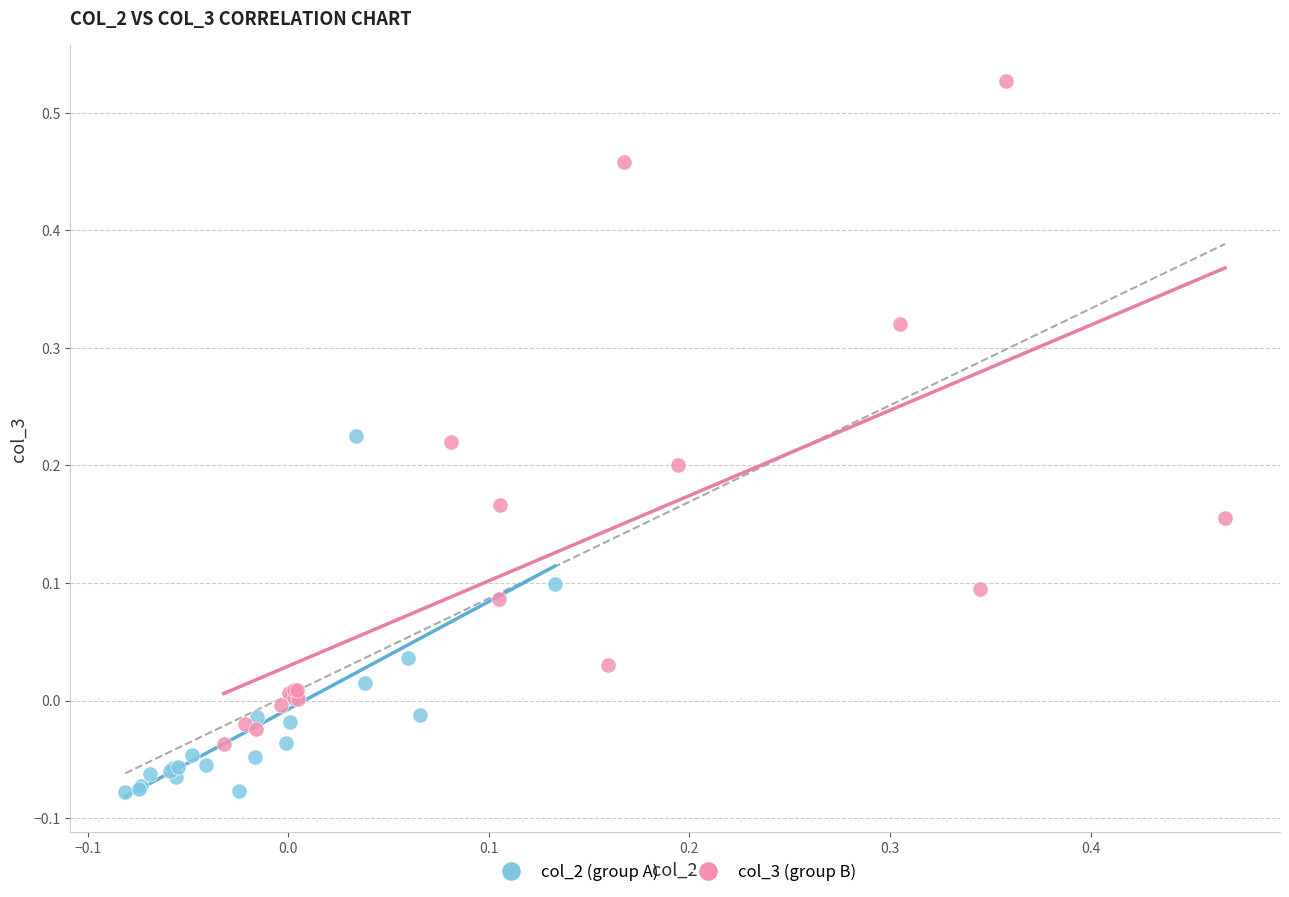

Which series has the widest spread of Y values?

col_3 (group B)